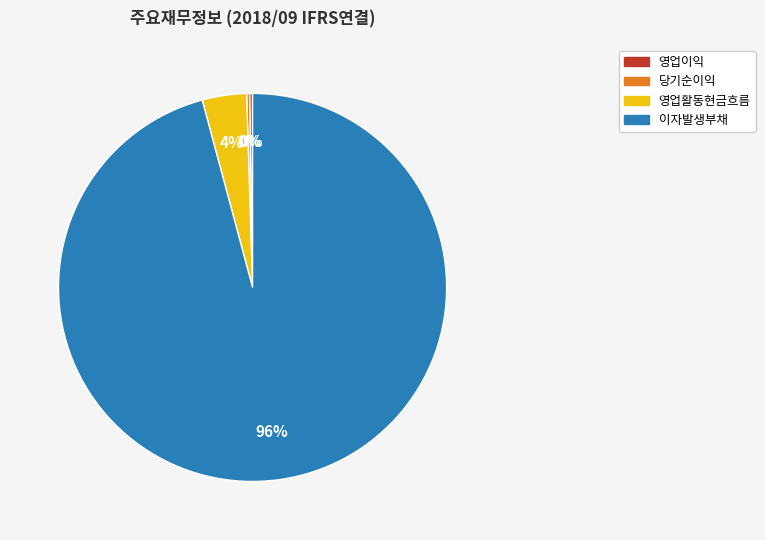

Does any single category account for the majority?

Yes